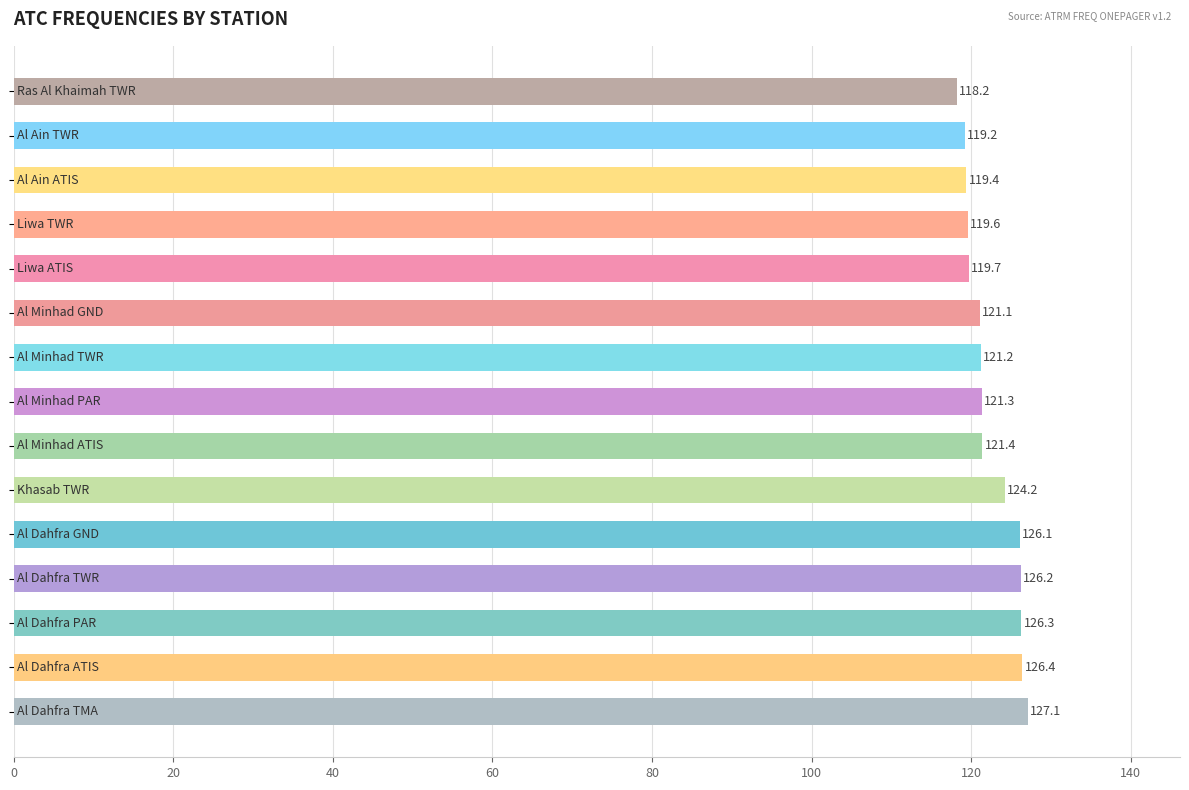

What is the maximum value shown in the chart?

127.1